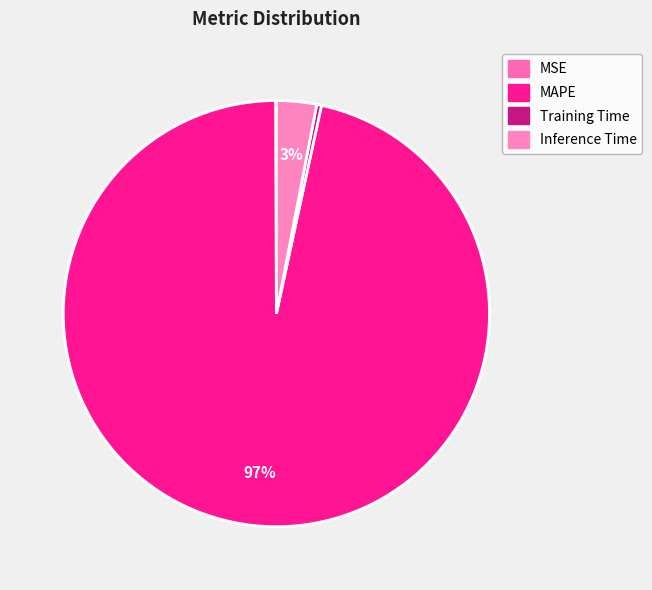

Is there any slice that represents more than half of the pie?

Yes